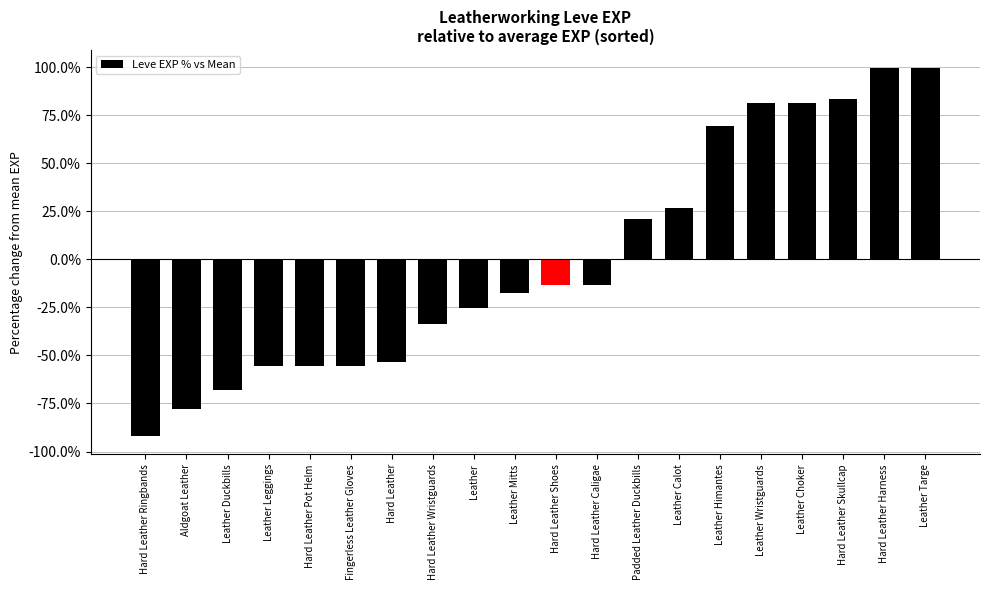

True or false: the data shows 49.2 at Leather Targe.

False